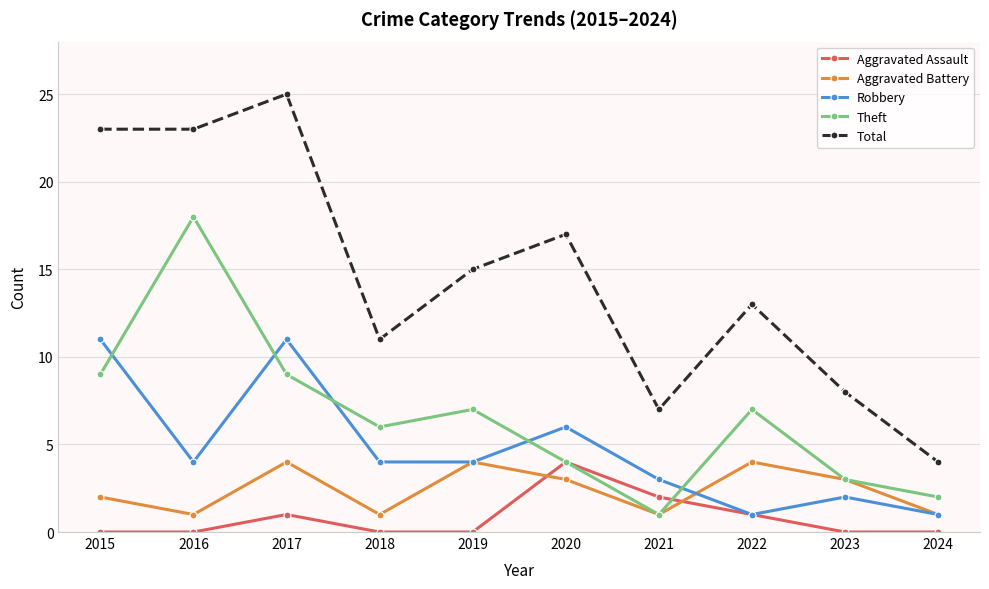

Reading left to right, list all the values displayed in this chart.

Aggravated Assault: 0	0	1	0	0	4	2	1	0	0
Aggravated Battery: 2	1	4	1	4	3	1	4	3	1
Robbery: 11	4	11	4	4	6	3	1	2	1
Theft: 9	18	9	6	7	4	1	7	3	2
Total: 23	23	25	11	15	17	7	13	8	4